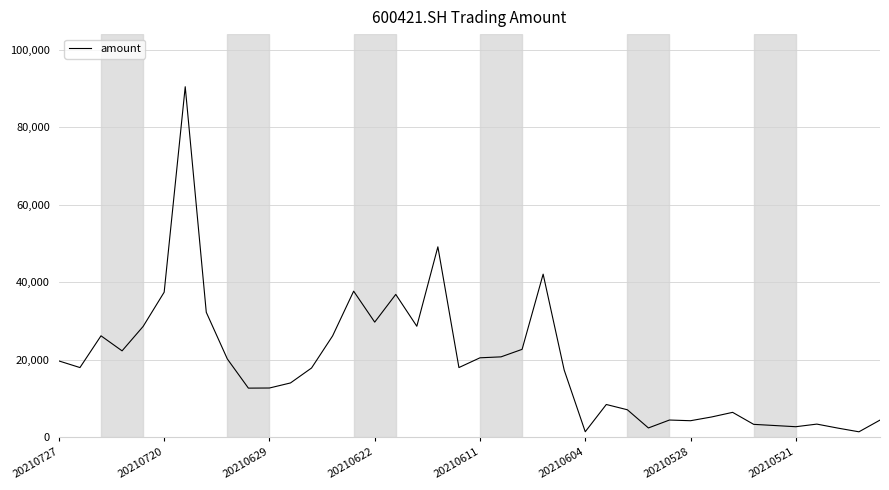

Count the number of values greater than 18028.

20